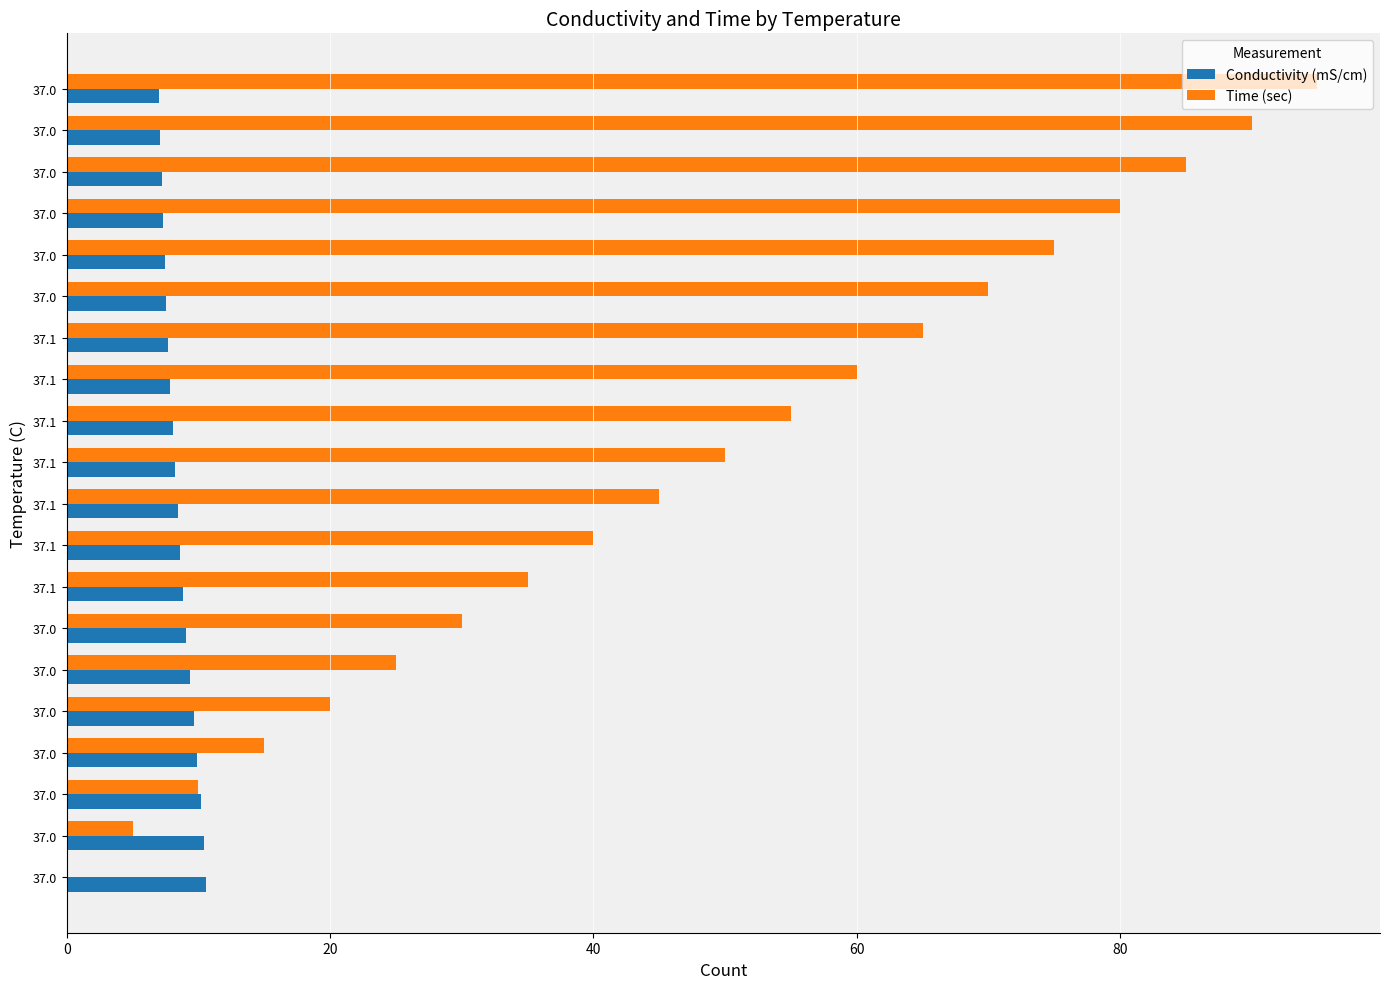

How many series are shown in this chart?

2